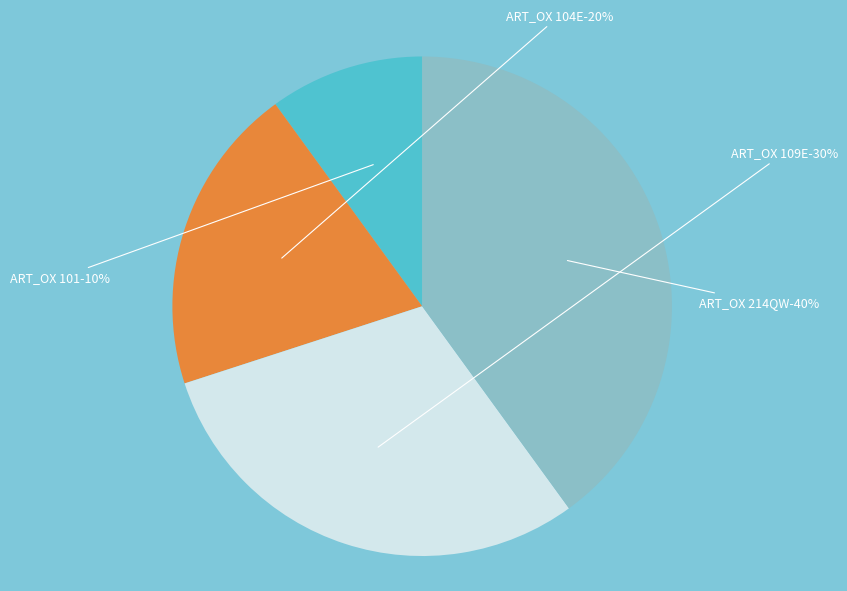

The ART_OX 104E slice represents 20% of the pie. True or false?

True